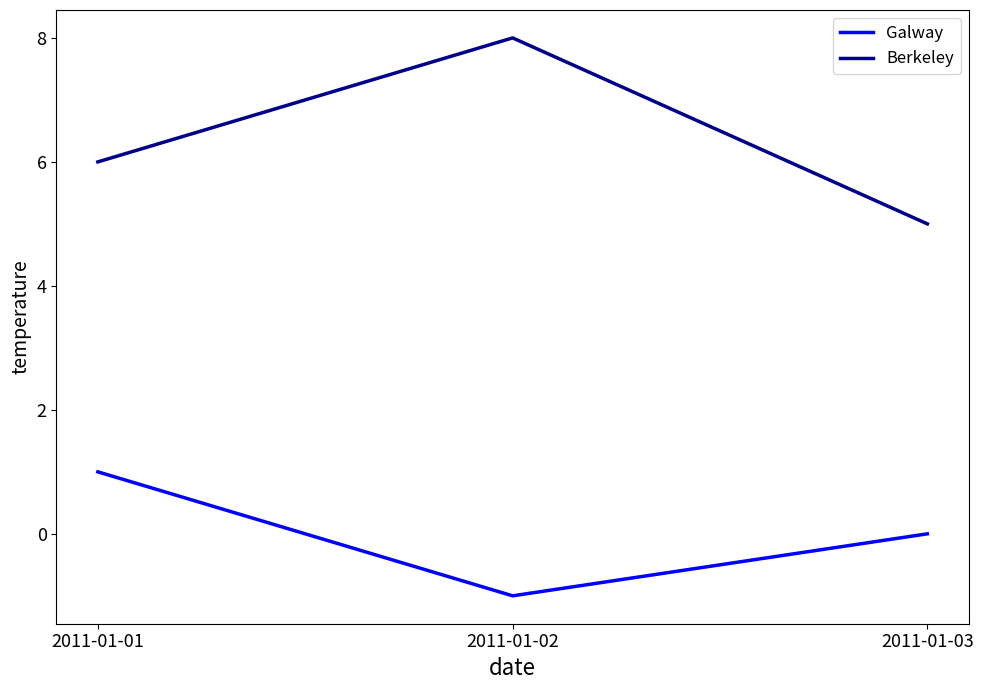

Rank the series by their maximum value, from lowest to highest.

Galway, Berkeley